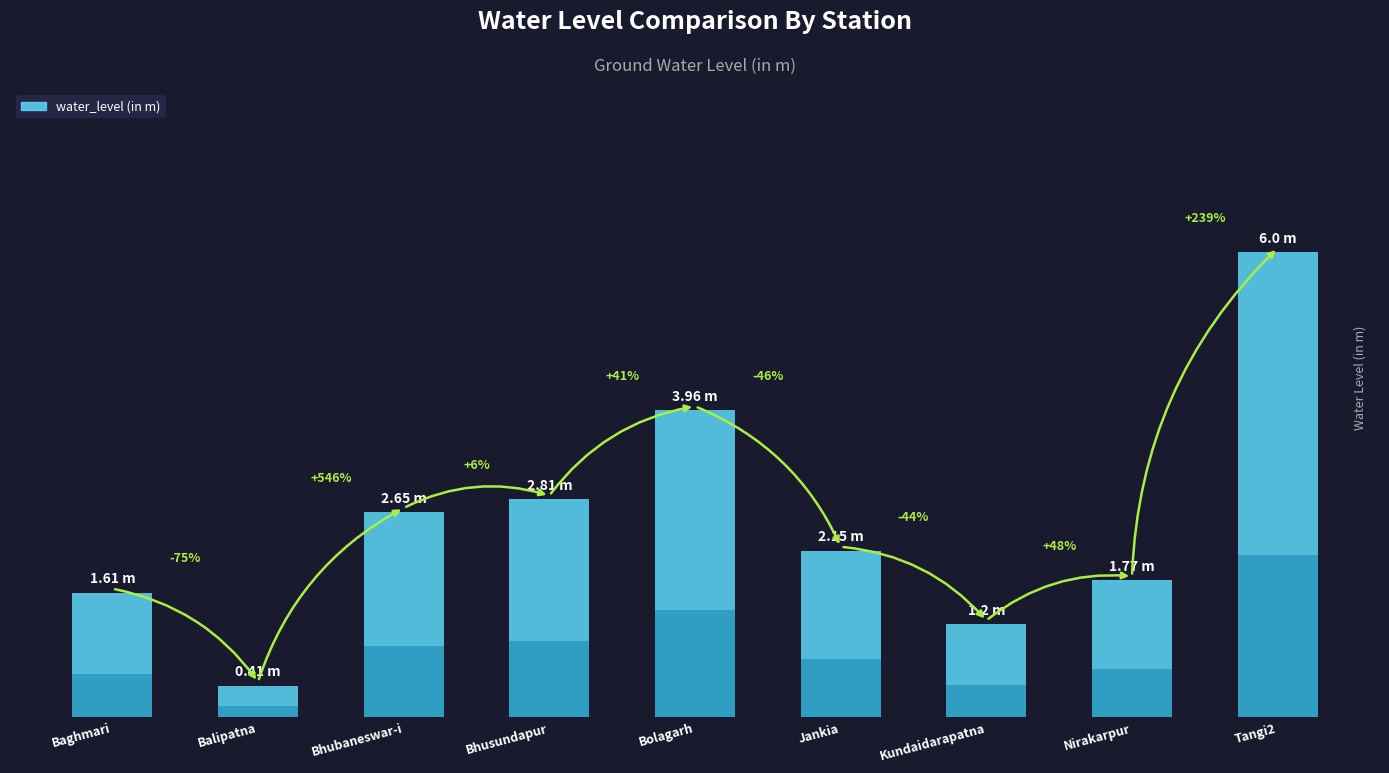

What is the label of the 3rd bar from the left?

Bhubaneswar-i